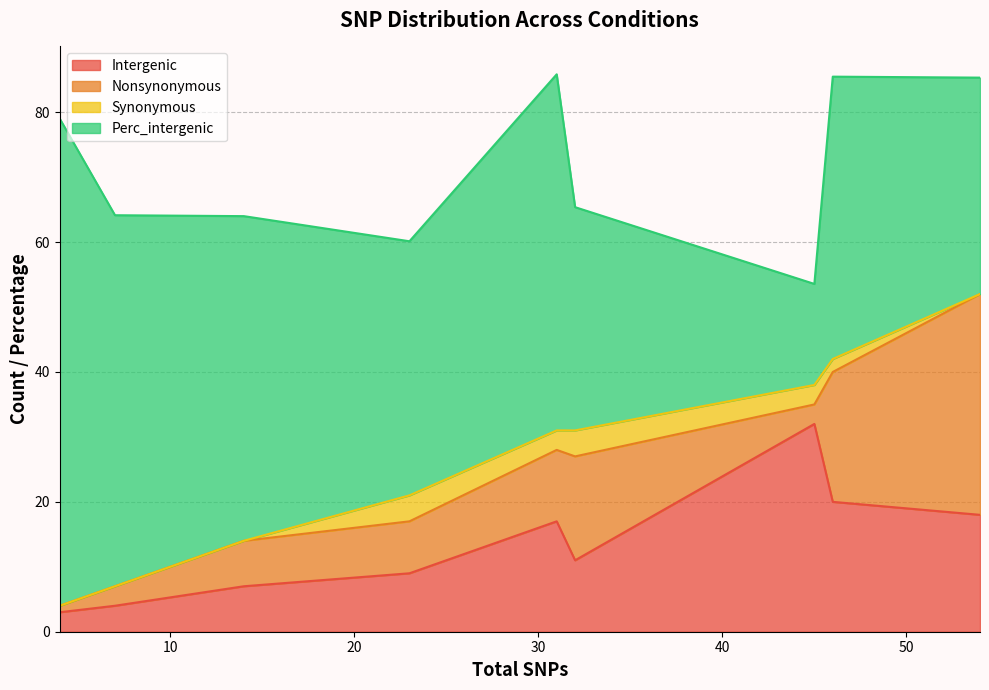

Which series has the largest total across all categories?

Perc_intergenic